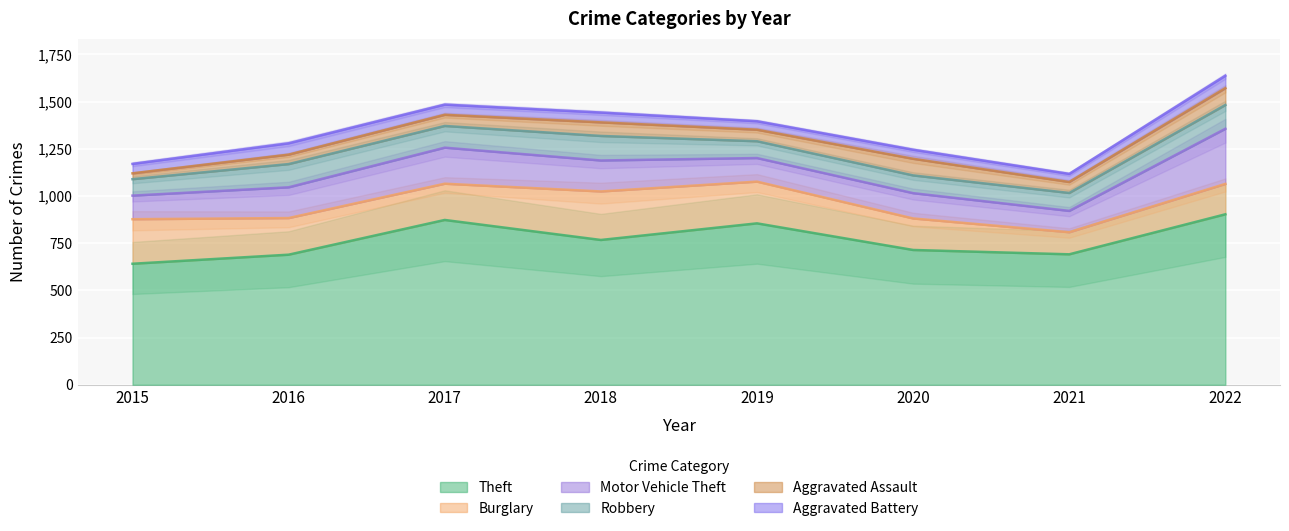

Rank the series by their maximum value, from lowest to highest.

Aggravated Battery, Aggravated Assault, Robbery, Burglary, Motor Vehicle Theft, Theft